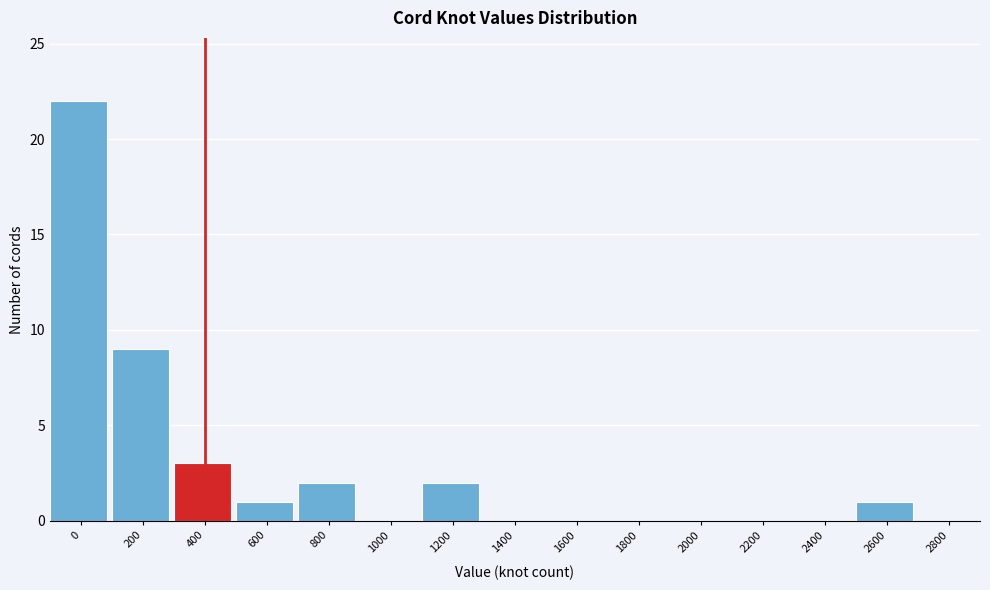

Reading right to left, transcribe all the data shown in this chart.

2800=0	2600=1	2400=0	2200=0	2000=0	1800=0	1600=0	1400=0	1200=2	1000=0	800=2	600=1	400=3	200=9	0=22